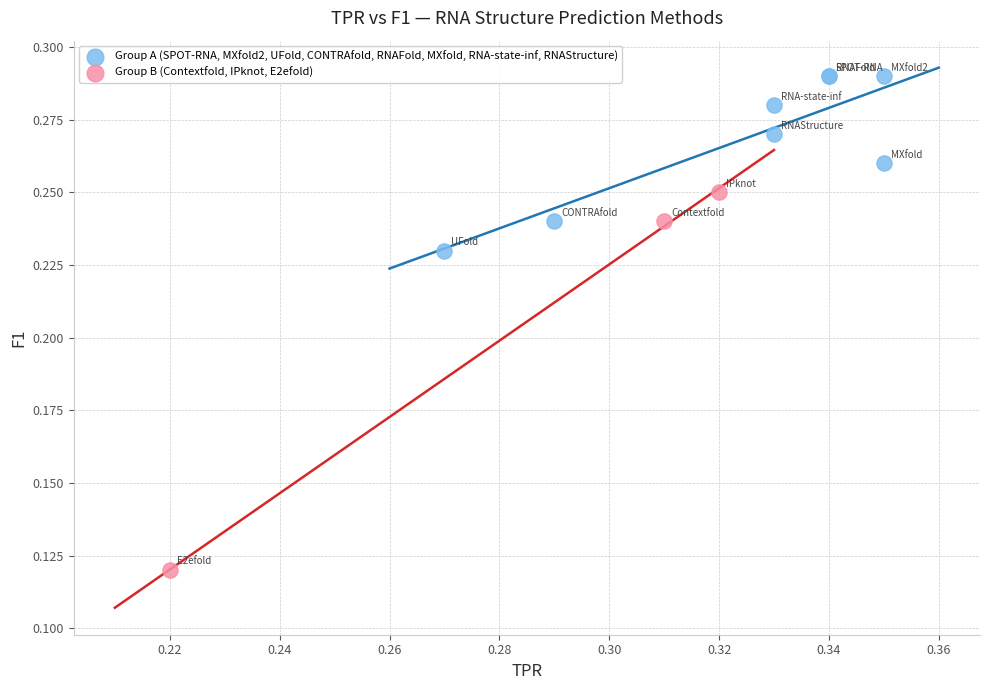

Which series contains the lowest Y value?

Group B (Contextfold, IPknot, E2efold)